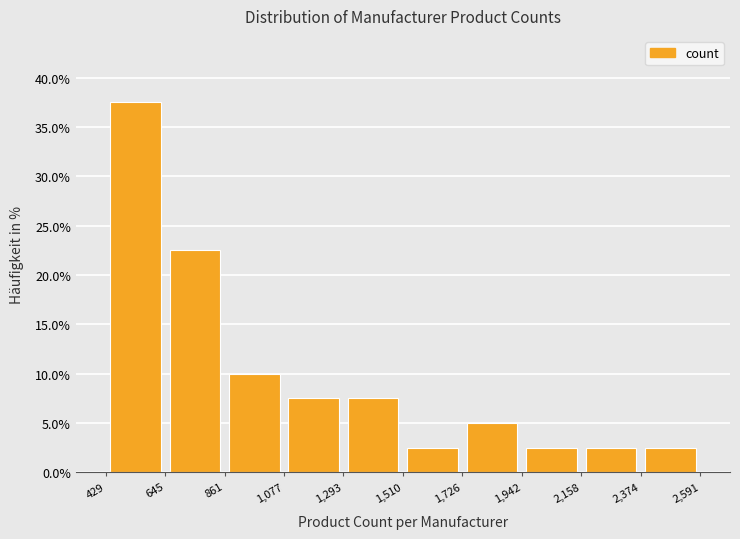

Which range on the x-axis has the tallest bar?

429 to 645